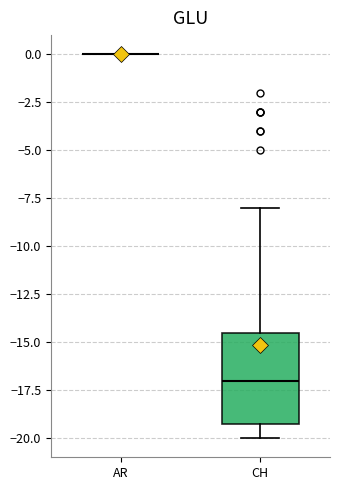

Reading left to right, transcribe this box plot: for each box, give where its median line is, the range the box spans, and where its two whiskers end, as read against the y-axis. The values are not printed on the chart, so give them approximately, as read against the axis.

AR: box collapsed to a line at 0.0, whiskers 0.0 to 0.0
CH: median -17.0, box -19.0 to -14.5, whiskers -20.0 to -8.0